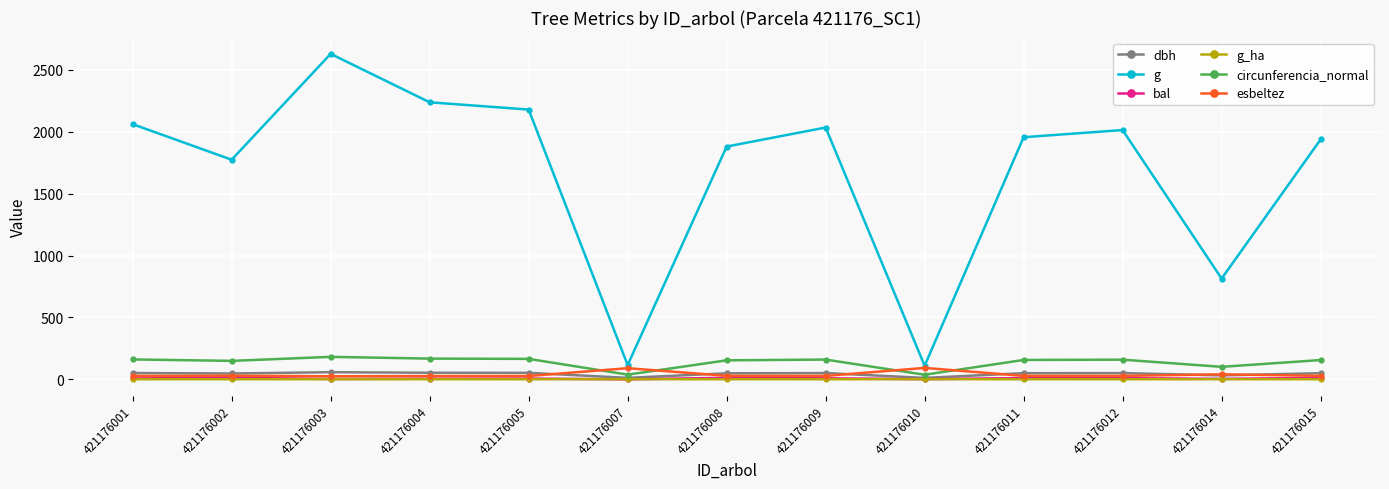

Which label corresponds to the largest value in the chart?

421176003